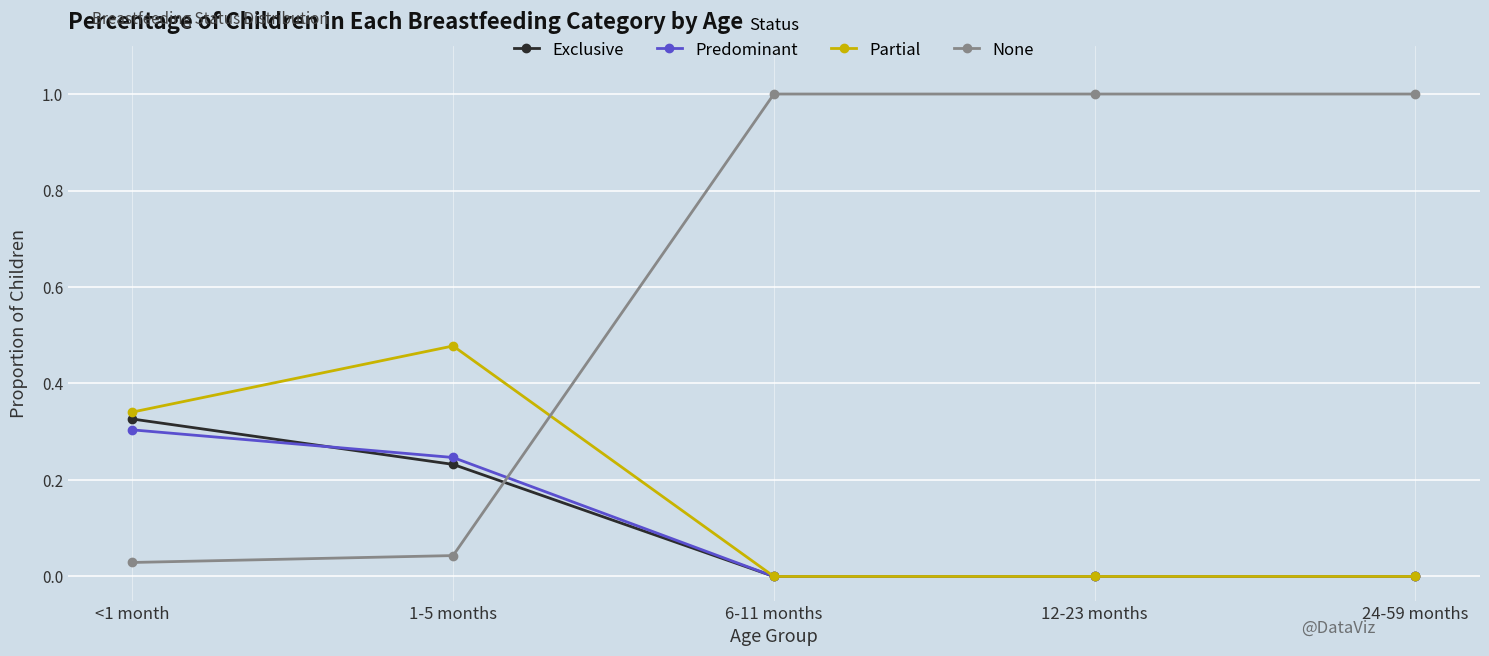

Is it true that None equals 0.2 at 24-59 months?

False